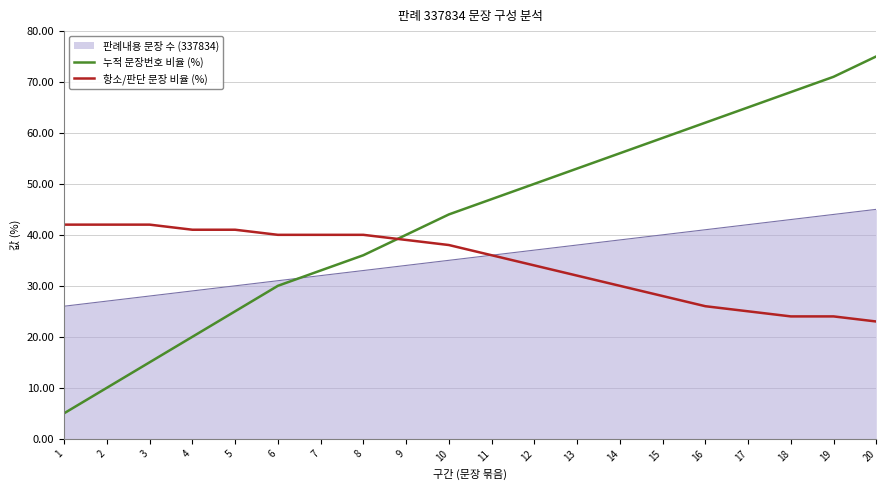

Which series has the largest total across all categories?

누적 문장번호 비율 (%)